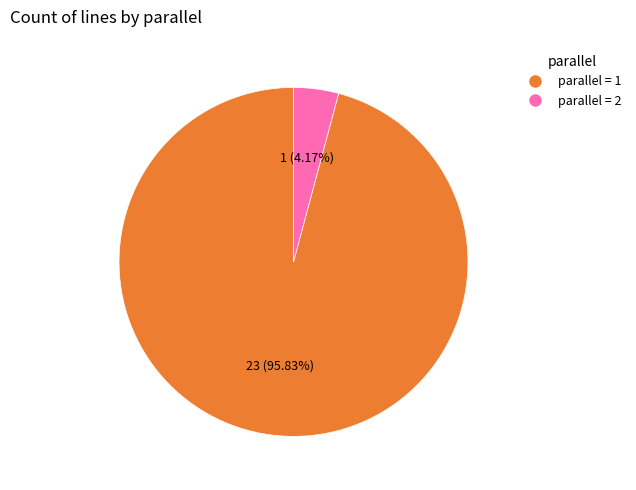

Is there a majority slice in this chart?

Yes